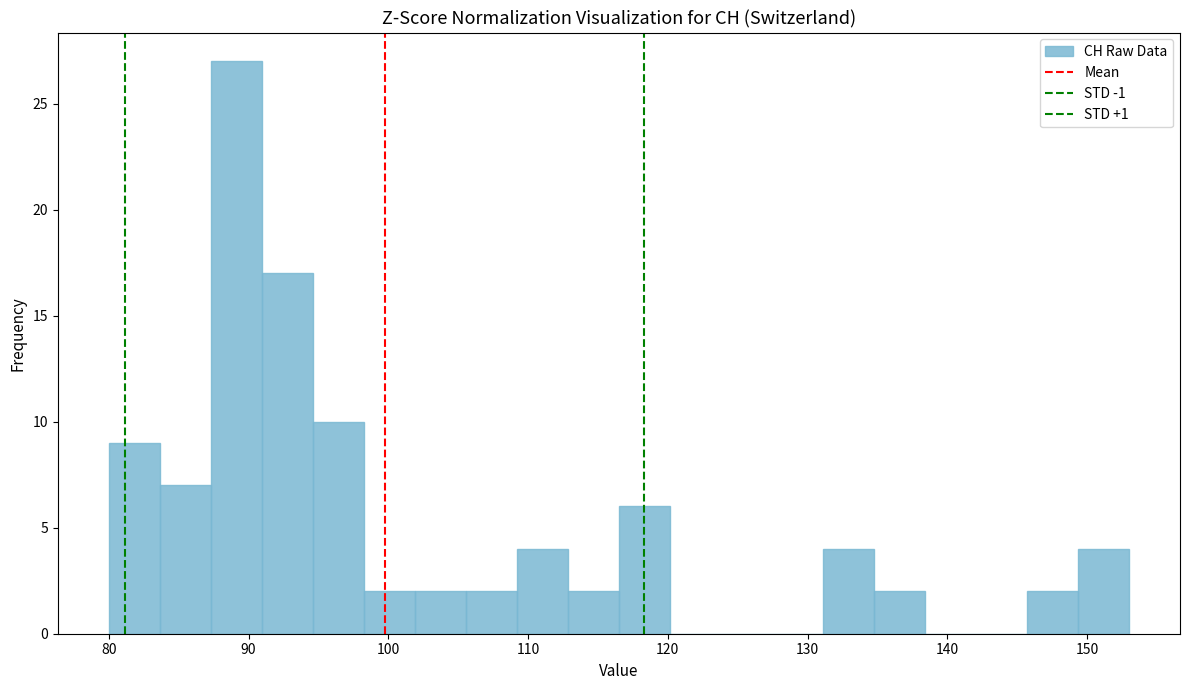

Read against the x-axis, roughly where is the centre of the tallest bar?

89